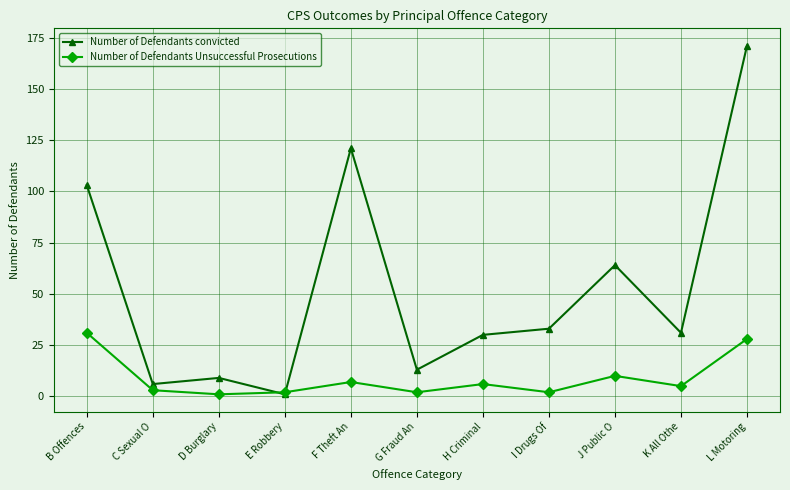

How many values in the Number of Defendants Unsuccessful Prosecutions series are below 5?

5